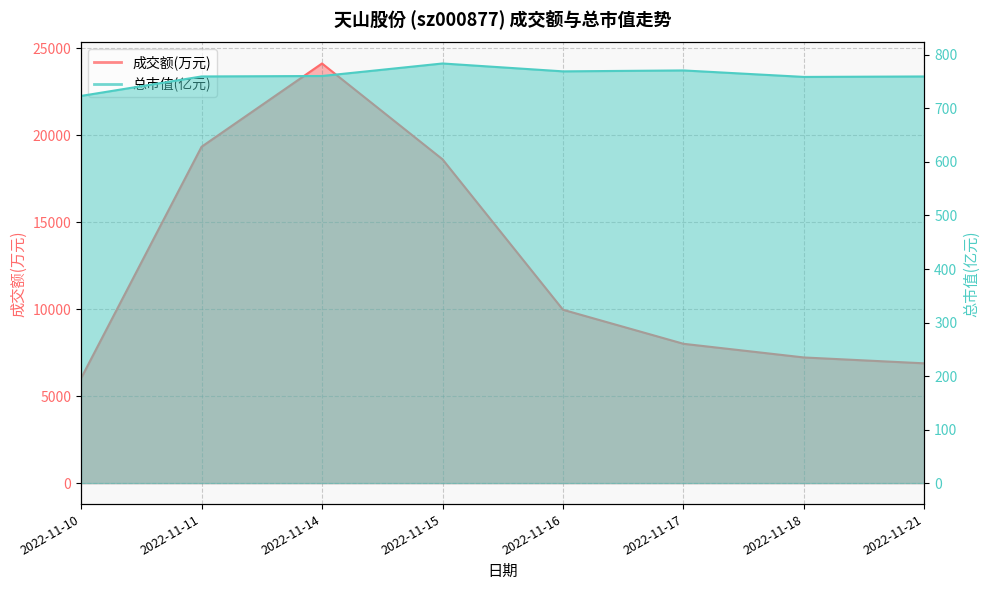

Reading right to left, what are all the values shown in this chart?

成交额(万元): 2022-11-21=6889.0	2022-11-18=7227.0	2022-11-17=8013.0	2022-11-16=9971.0	2022-11-15=18625.0	2022-11-14=24137.0	2022-11-11=19344.0	2022-11-10=6028.0
总市值(亿元): 2022-11-21=759.8	2022-11-18=758.9	2022-11-17=771.0	2022-11-16=769.3	2022-11-15=784.0	2022-11-14=760.6	2022-11-11=759.8	2022-11-10=723.4